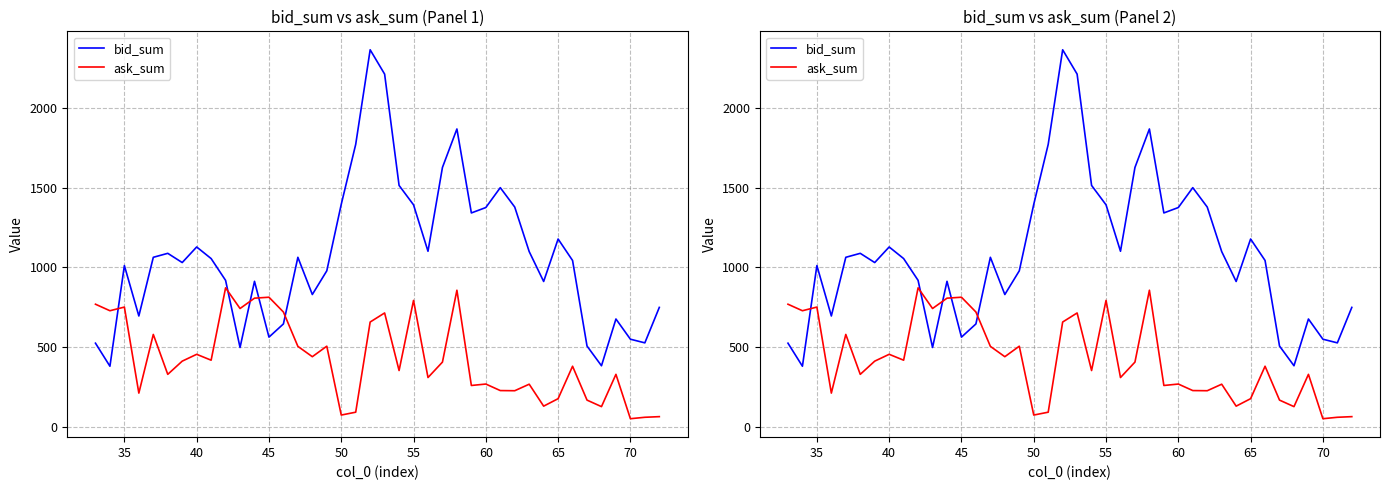

Is the value of ask_sum at 11 greater than the value of bid_sum at 20?

No